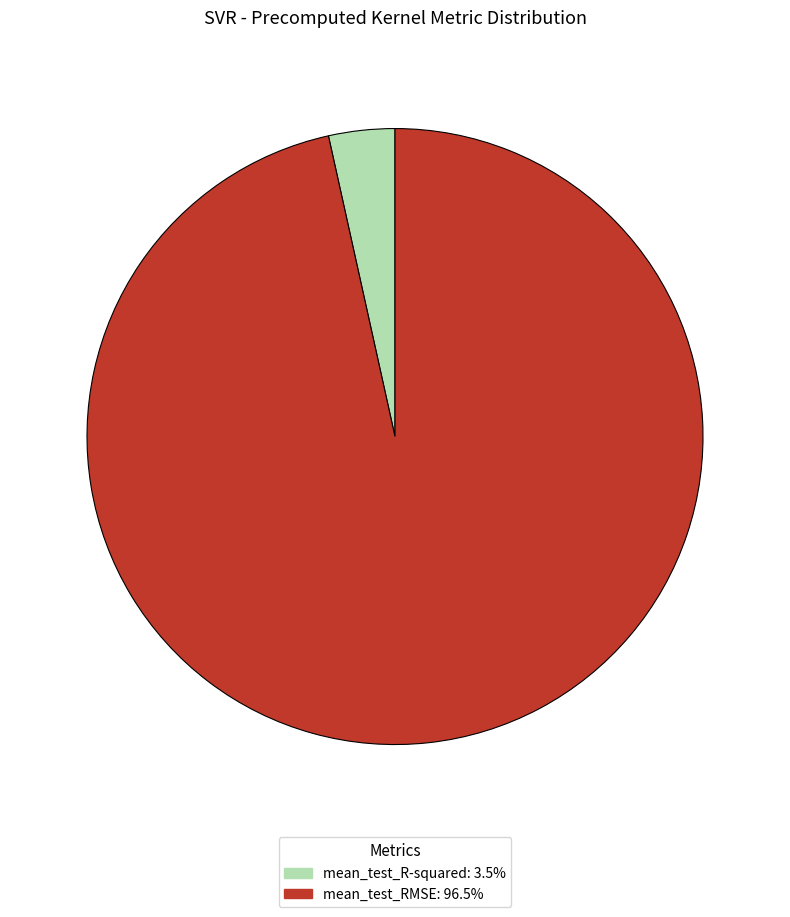

Is there any slice that represents more than half of the pie?

Yes